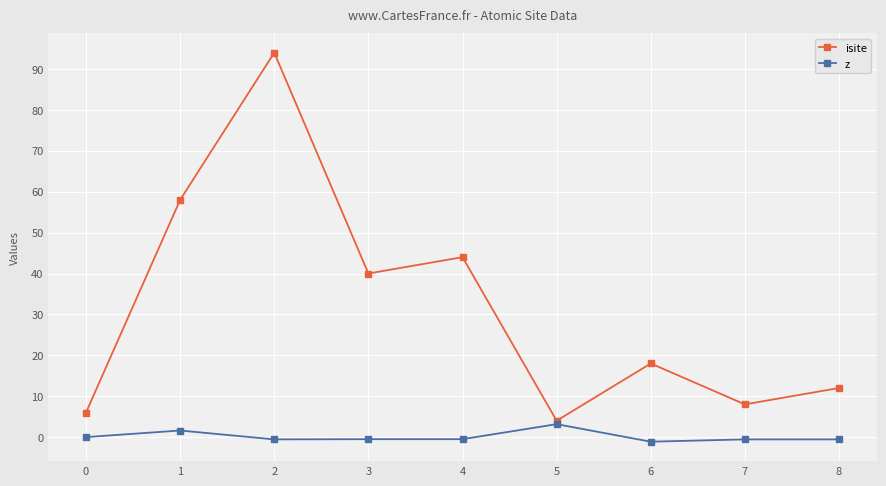

Which series has the largest range (max minus min)?

isite